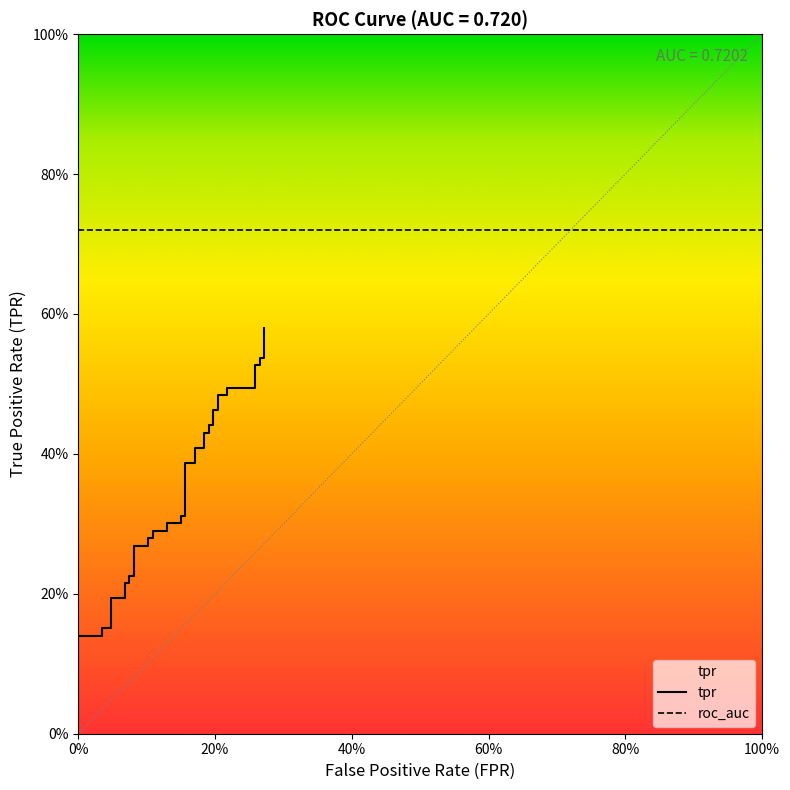

The value at 6 is 0.1. True or false?

False